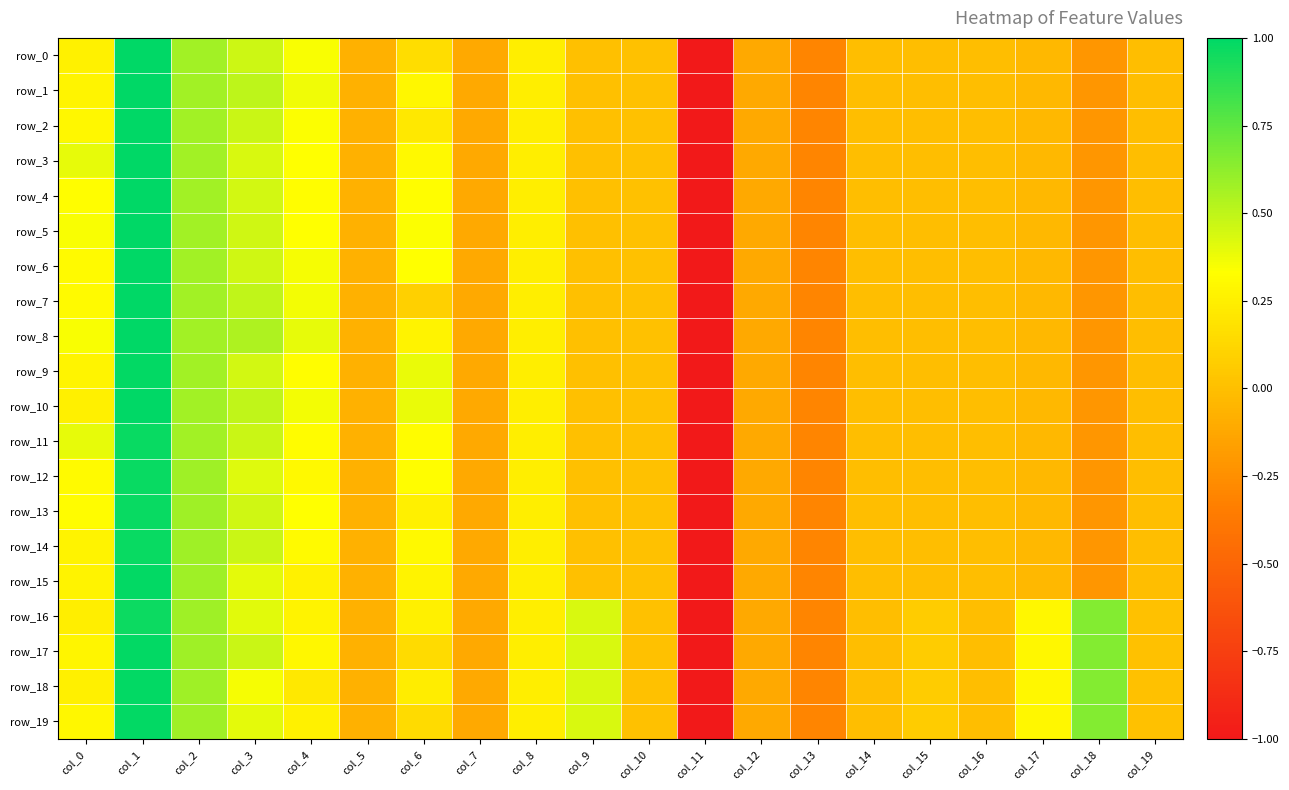

What is the maximum value for row_5?

1.0